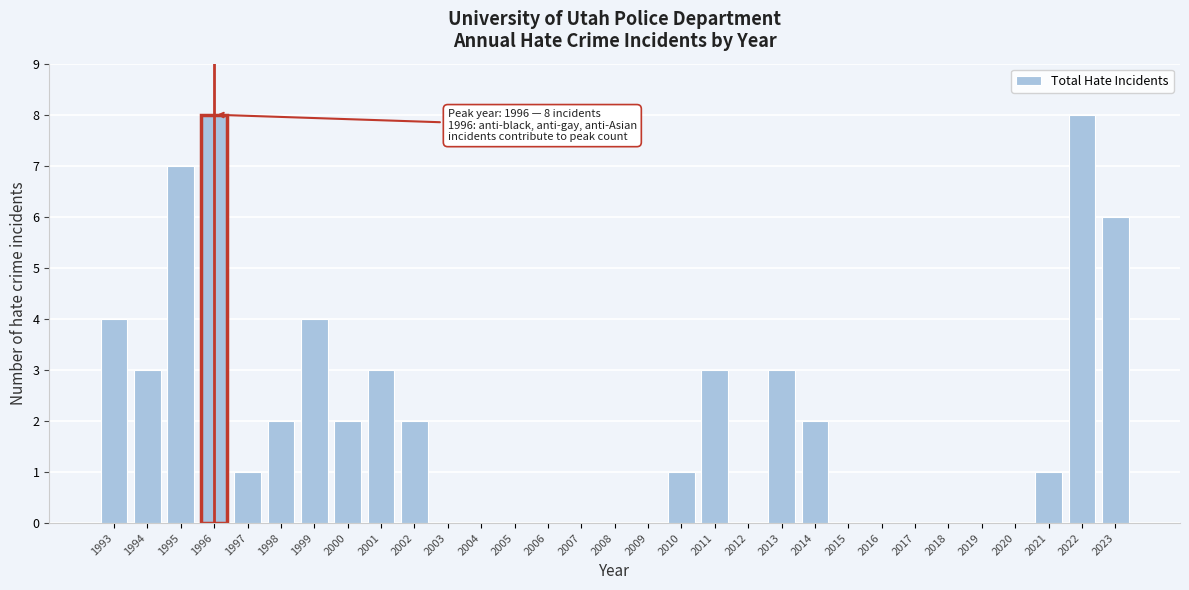

What is the greatest value displayed?

8